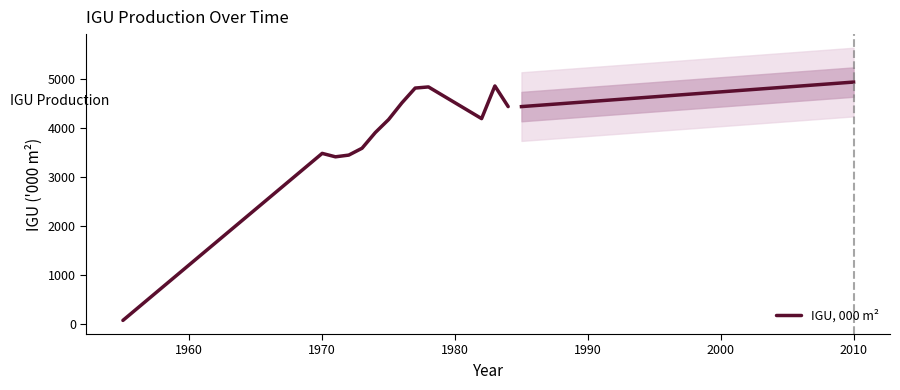

Where is the data nearest to the value 2459?

1970